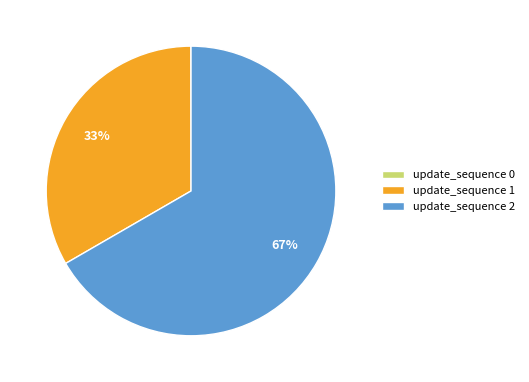

Which category accounts for the majority?

update_sequence 2